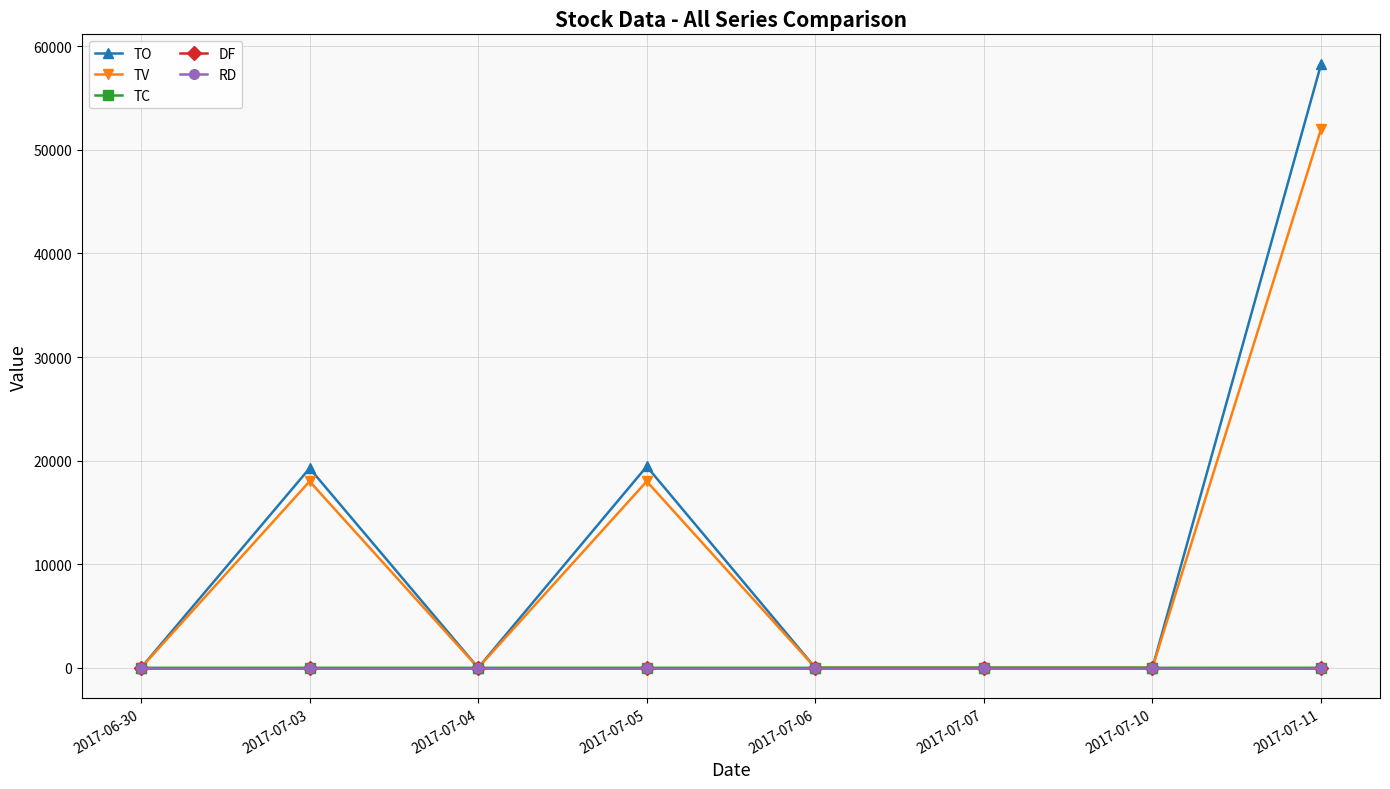

Rank the categories by TC value from highest to lowest.

2017-07-11, 2017-07-03, 2017-07-05, 2017-06-30, 2017-07-04, 2017-07-06, 2017-07-07, 2017-07-10